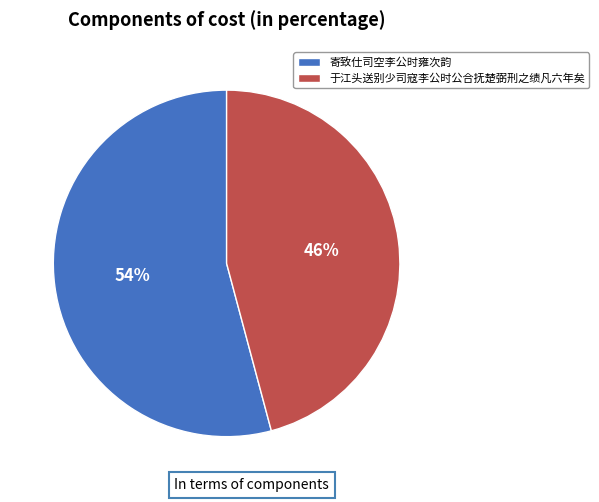

Is there any slice that represents more than half of the pie?

Yes